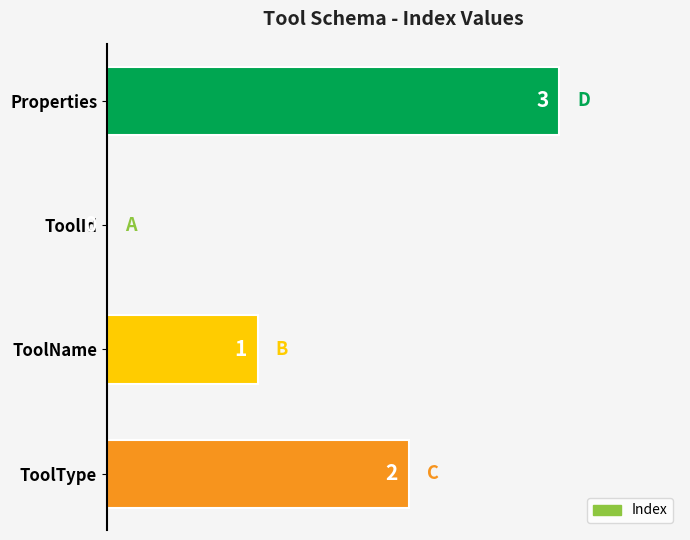

What is the sum of all values?

6